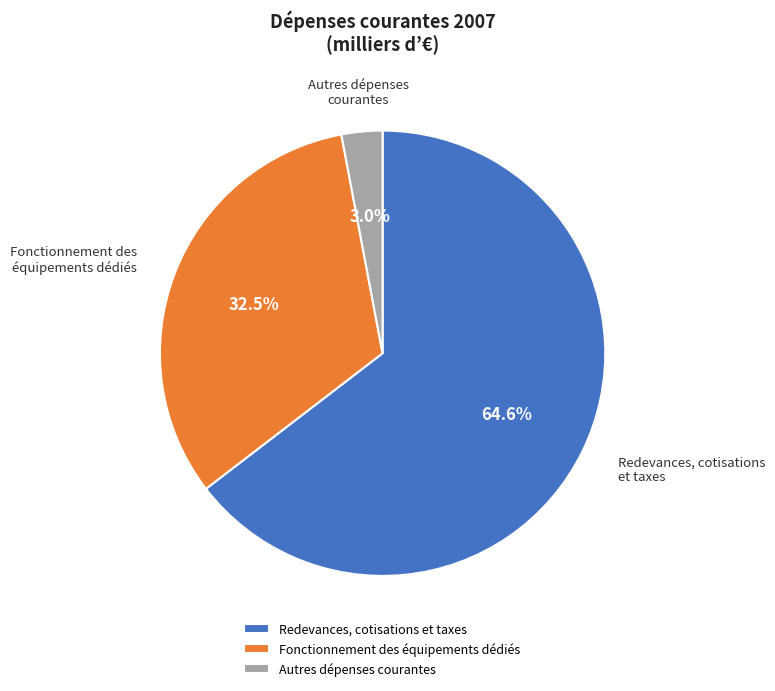

Which slice is the smallest?

Autres dépenses courantes